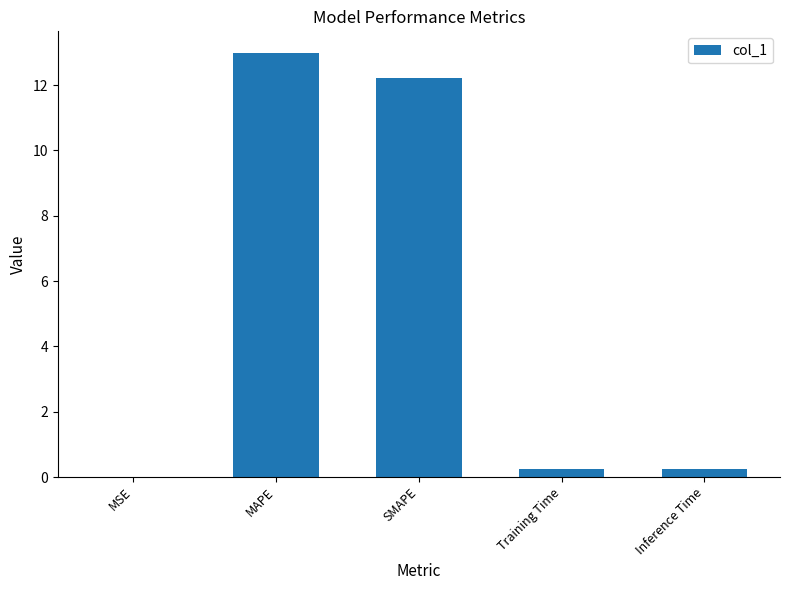

True or false: the data shows 0.0 at MSE.

True